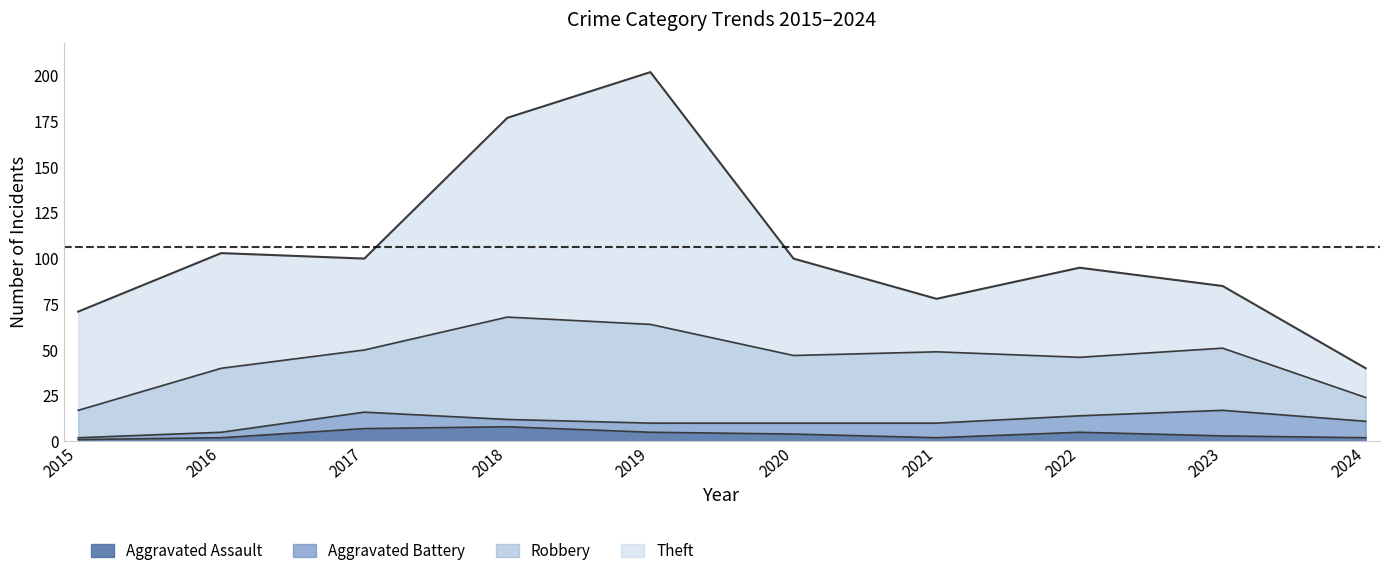

How many interior local valleys does the Aggravated Assault series have?

1